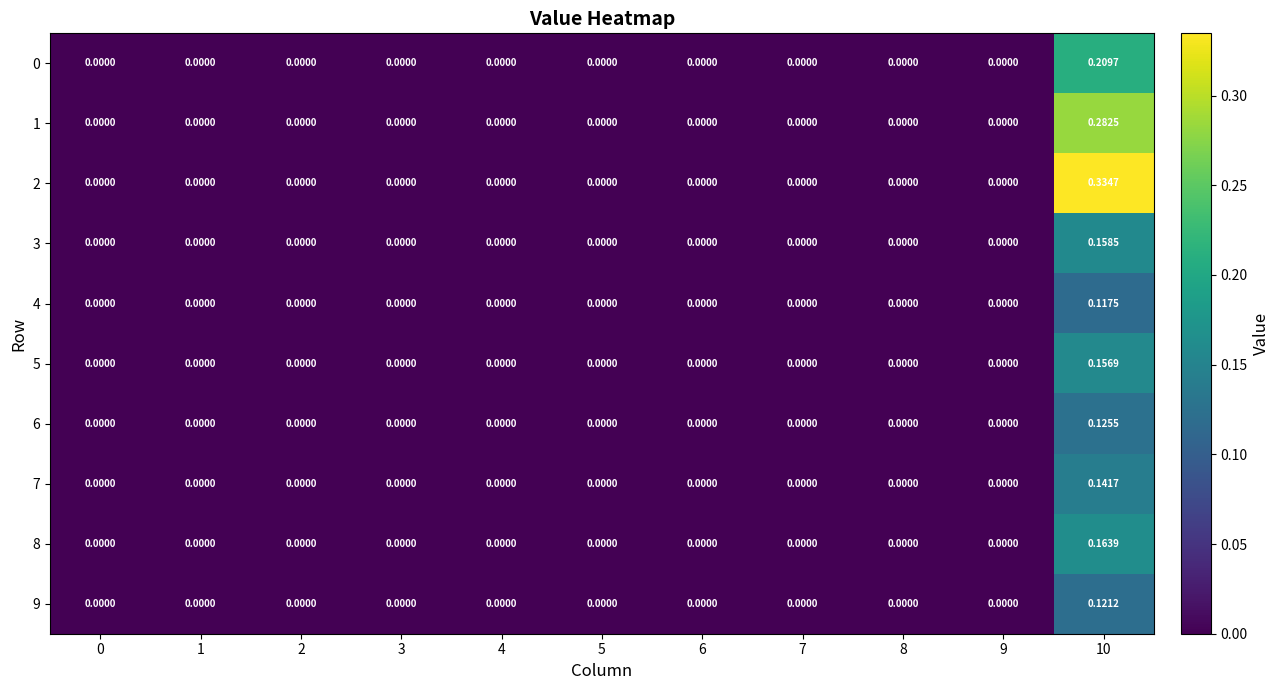

Is the value of 8 at 6 greater than the value of 0 at 10?

No